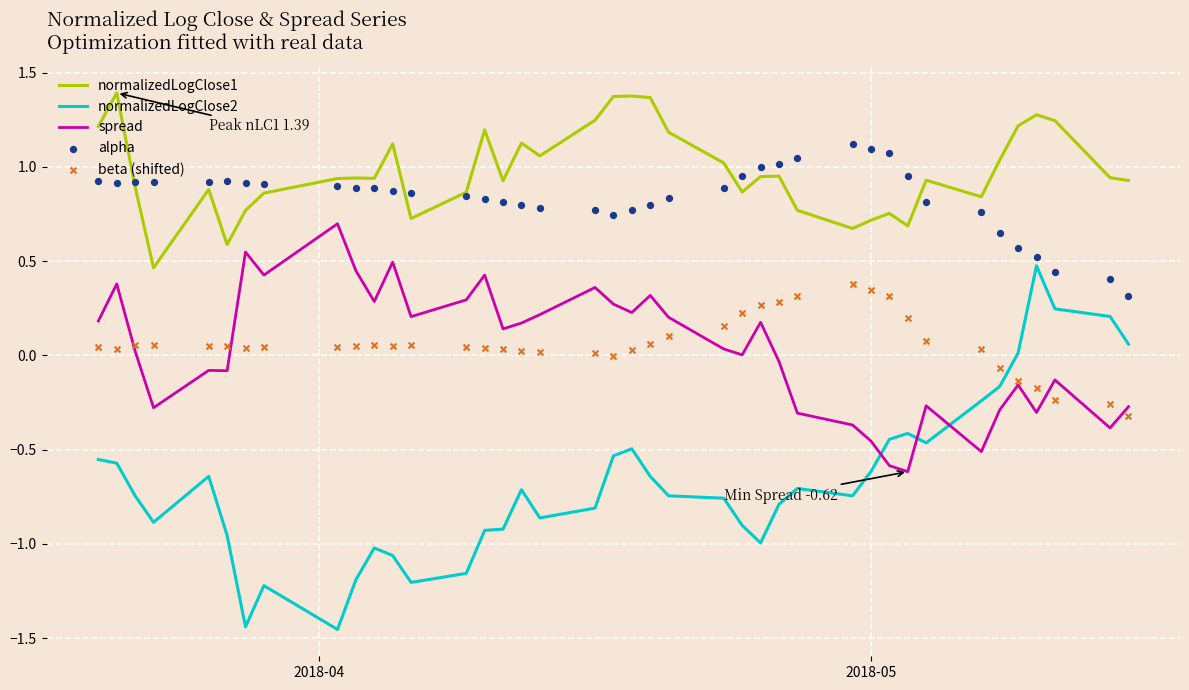

True or false: normalizedLogClose2 and normalizedLogClose1 cross at least once.

False